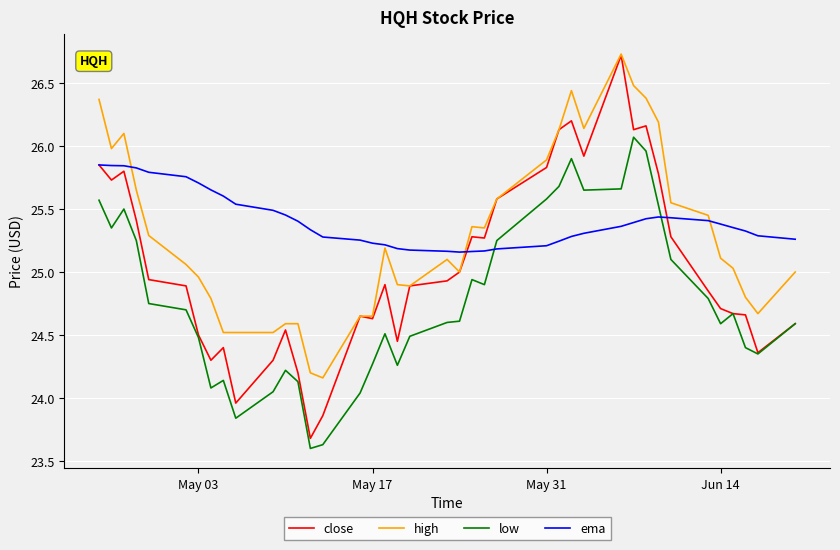

Which series has the widest spread of values?

close